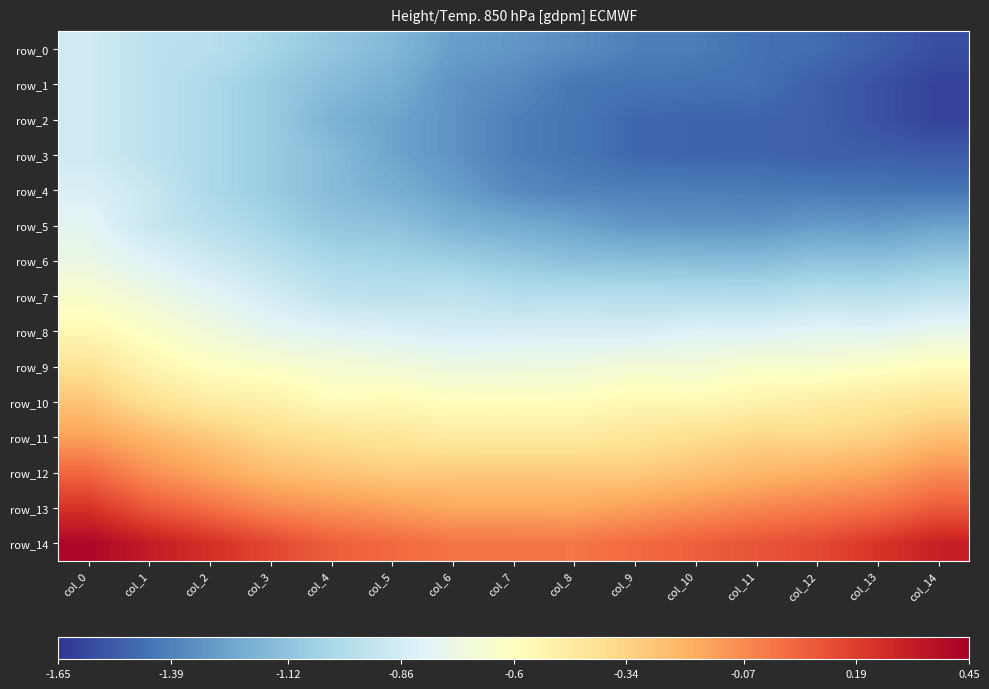

Is the value of row_2 at col_0 greater than the value of row_8 at col_2?

No